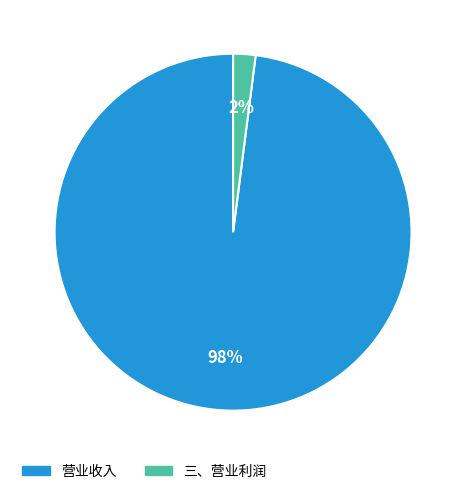

To the nearest percent, what portion does 三、营业利润 represent?

2%